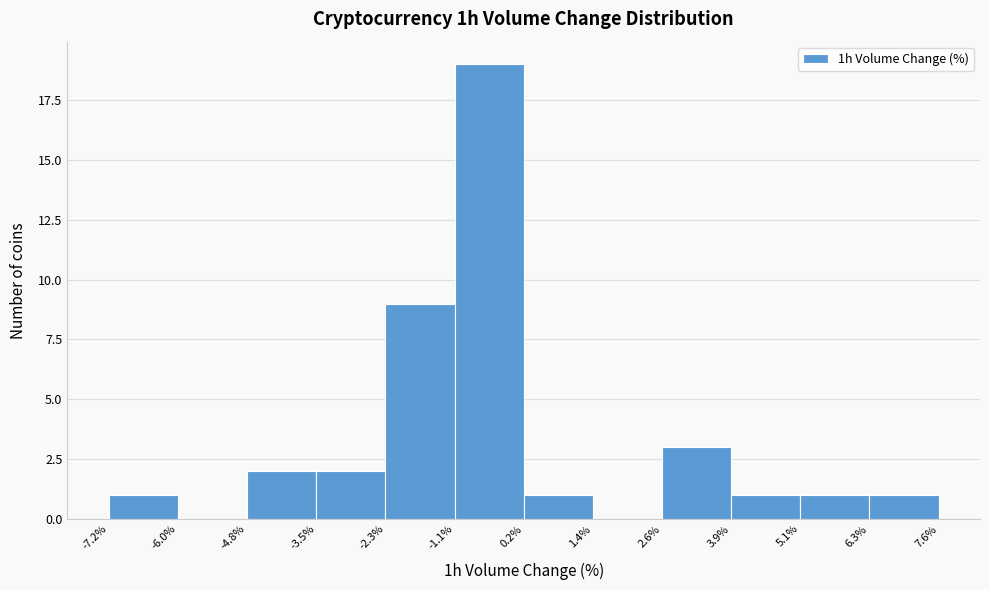

Reading left to right, list every bar in this chart as the range it spans on the x-axis followed by its height. The values are not printed on the chart, so give them approximately, as read against the axis.

-7.2% to -6.0%: 1
-6.0% to -4.8%: 0
-4.8% to -3.5%: 2
-3.5% to -2.3%: 2
-2.3% to -1.1%: 9
-1.1% to 0.2%: 19
0.2% to 1.4%: 1
1.4% to 2.6%: 0
2.6% to 3.9%: 3
3.9% to 5.1%: 1
5.1% to 6.3%: 1
6.3% to 7.6%: 1